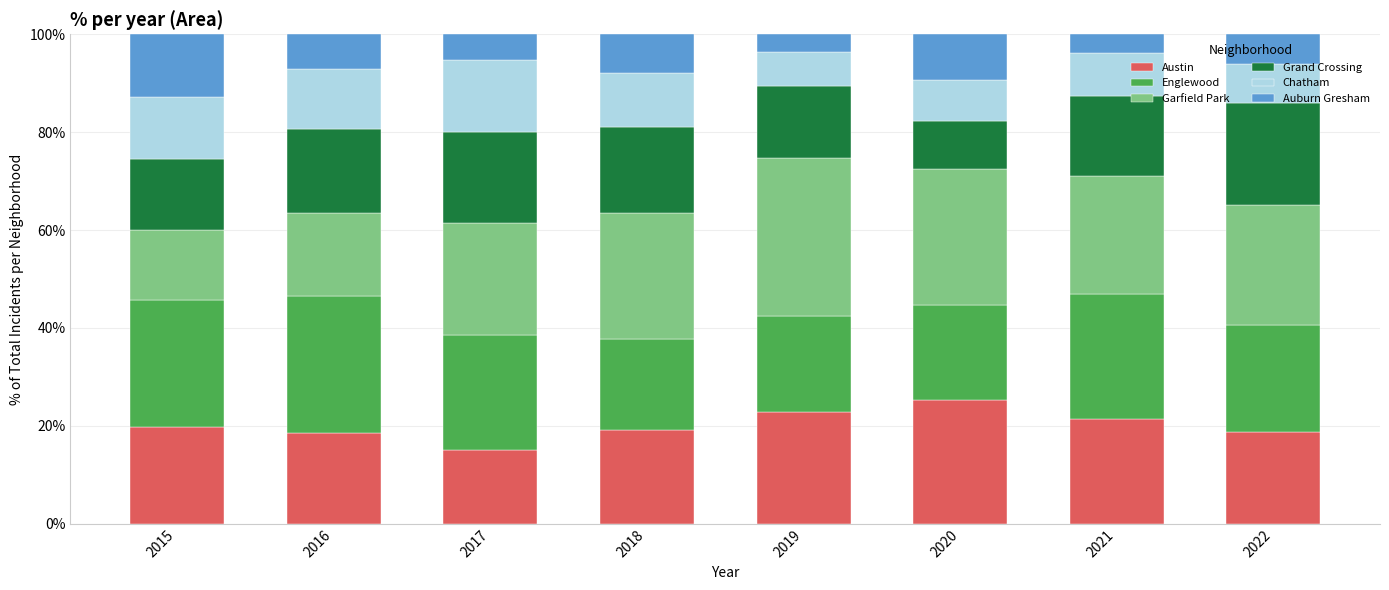

What is the total value across all series at 2018?

100.0